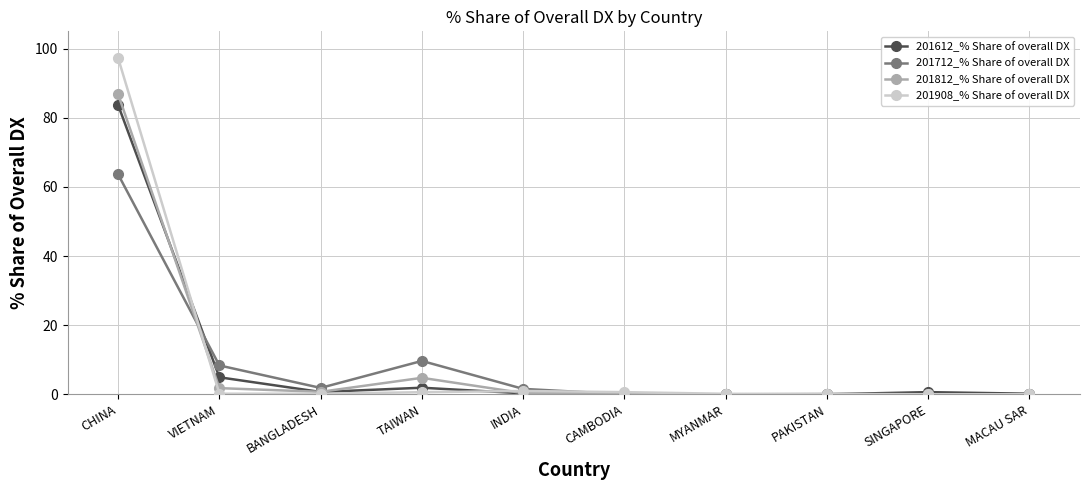

How many categories are shown in the chart?

10